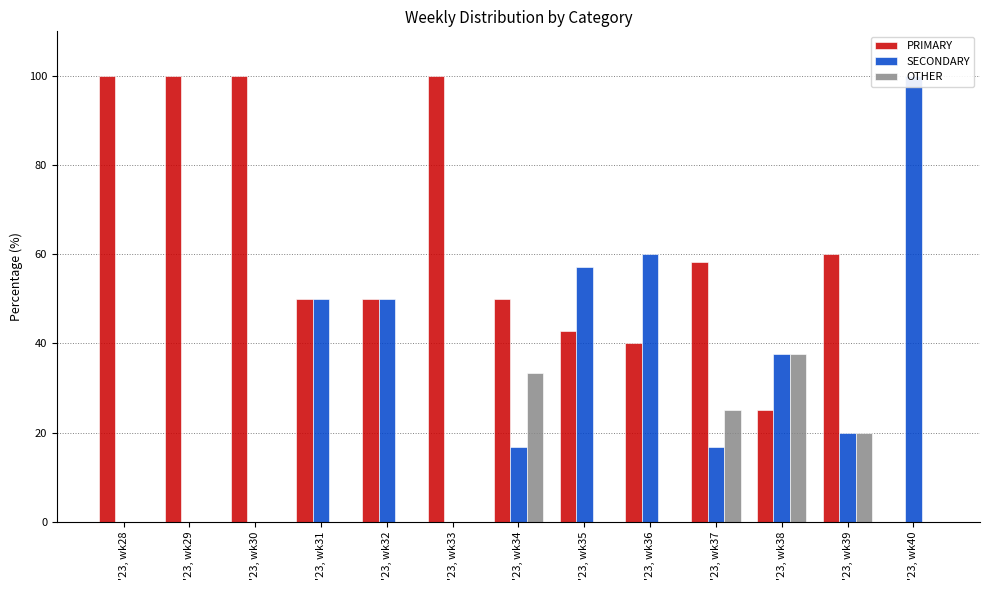

How many data points does each series have?

13